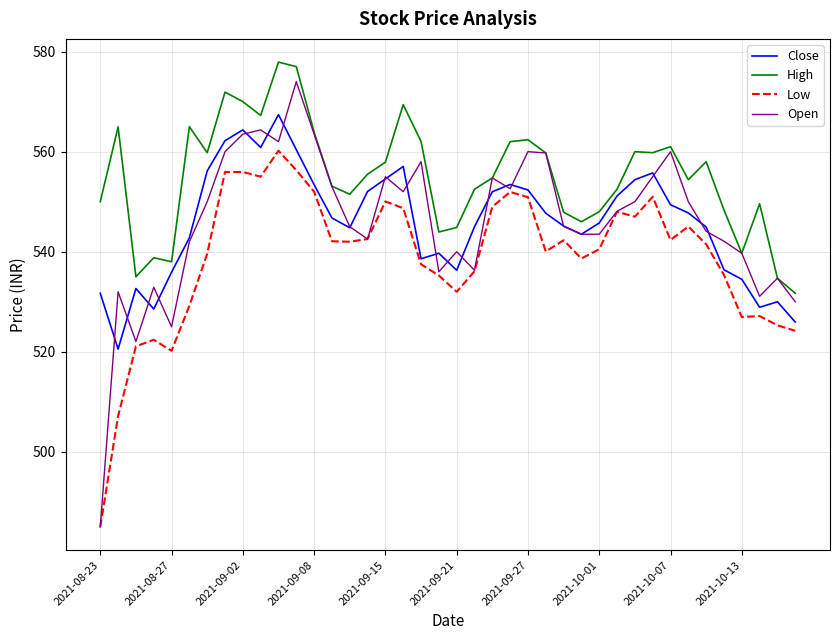

At how many categories does at least one series exceed 504?

40